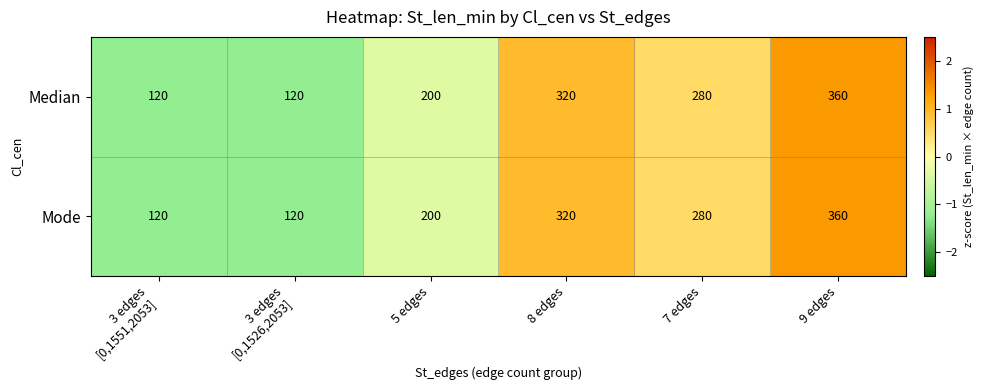

What value does the Mode series have at 5 edges?

200